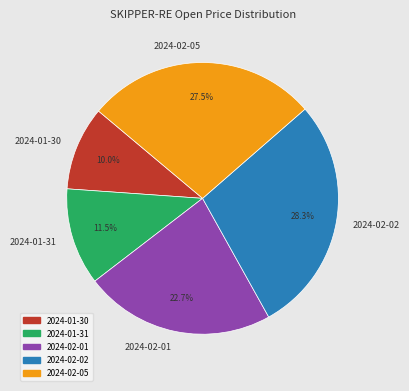

Rank the categories by value from lowest to highest.

2024-01-30, 2024-01-31, 2024-02-01, 2024-02-05, 2024-02-02